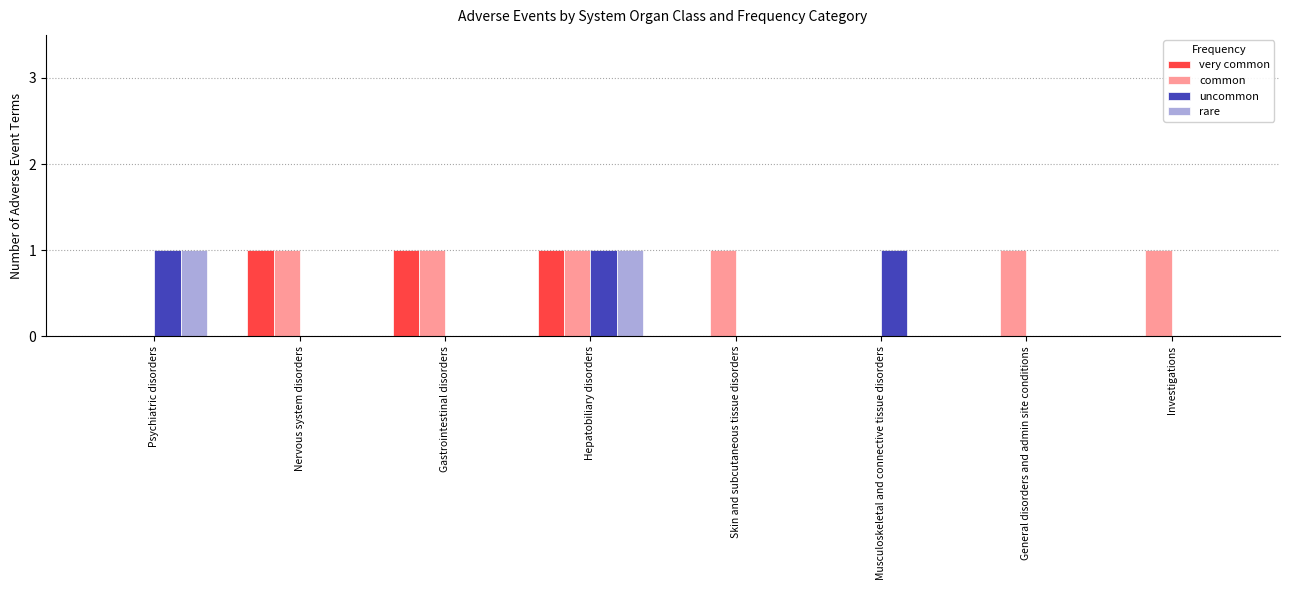

At which category is the sum across all series the highest?

Hepatobiliary disorders